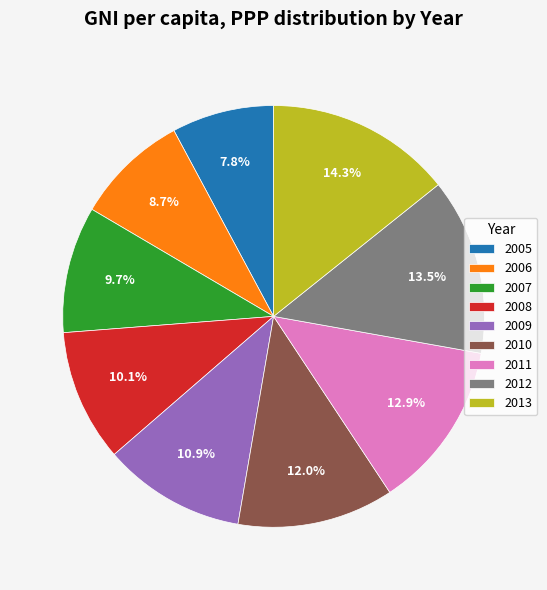

Which category has the smallest portion of the pie?

2005